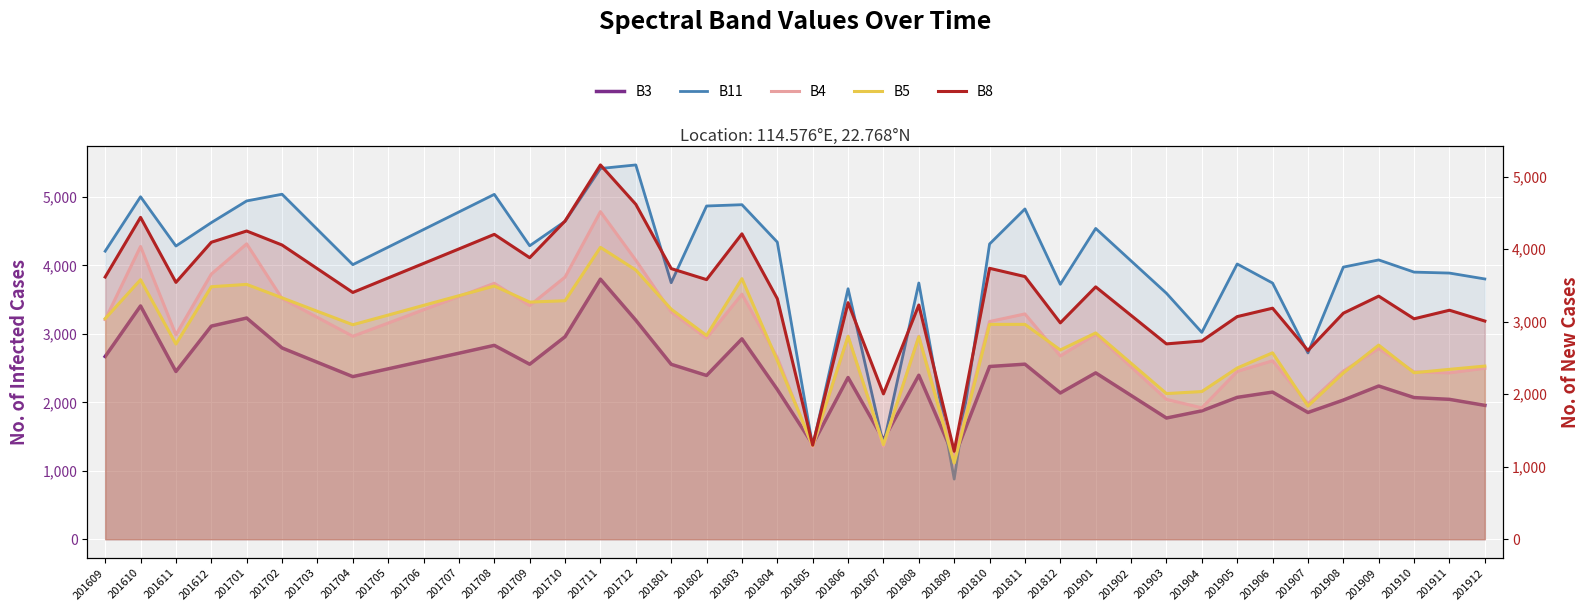

At how many categories does at least one series exceed 1156?

40